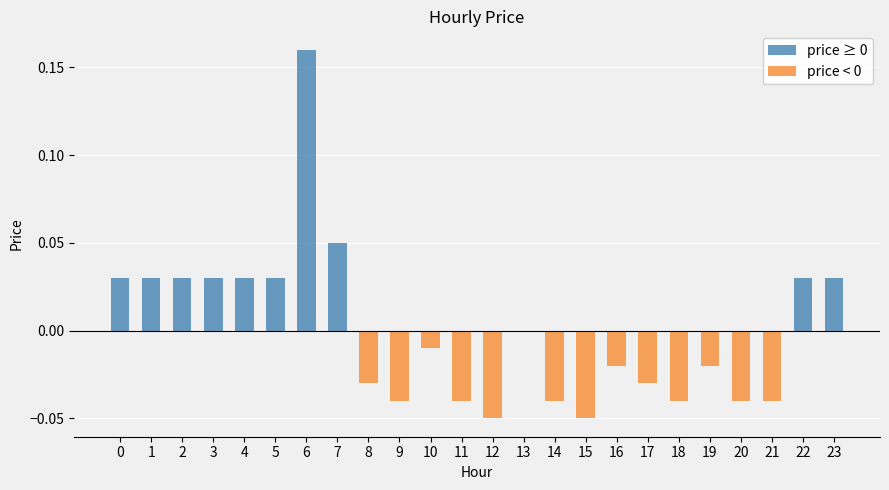

True or false: the data shows 0.1 at 3.

False